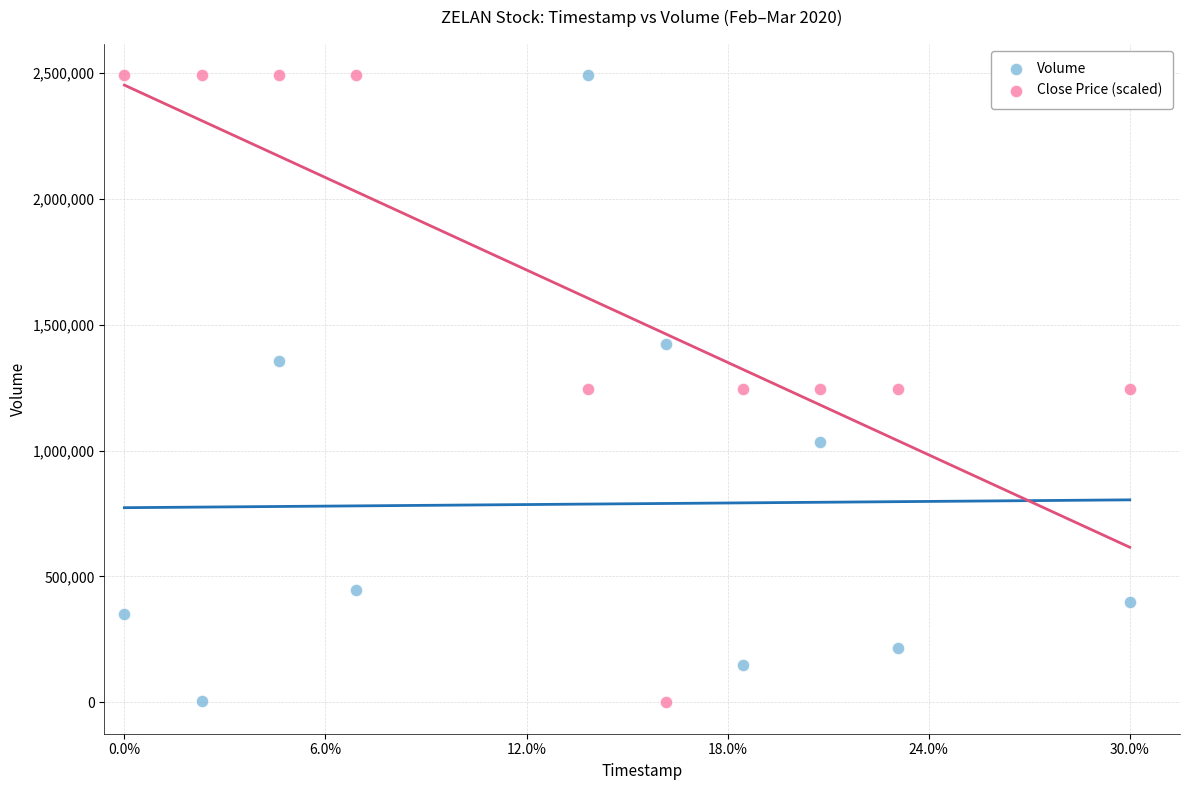

Across all data points, what is the range of X values (max minus min)?

1.0